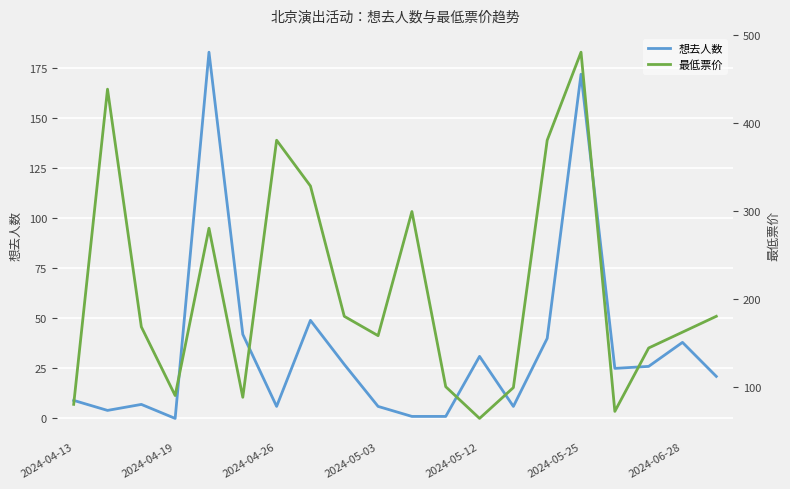

Reading right to left, what are all the values shown in this chart?

想去人数: 21	38	26	25	172	40	6	31	1	1	6	27	49	6	42	183	0	7	4	9
最低票价: 180	162	144	72	480	380	99	64	100	299	158	180	328	380	88	280	90	168	438	80